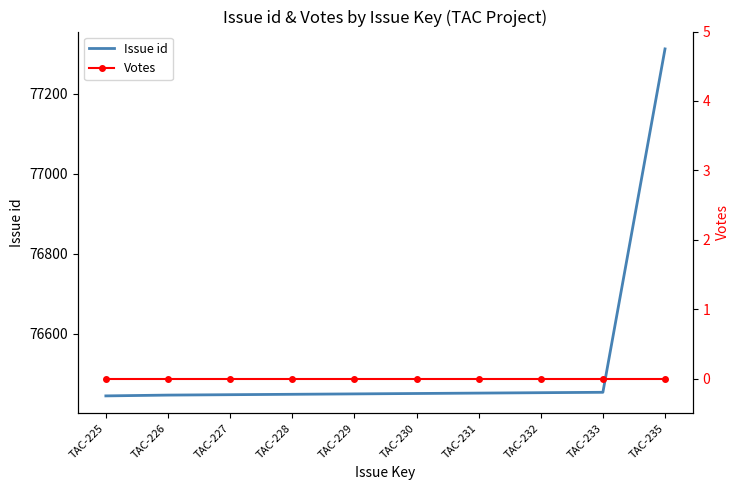

What is the sum of all Issue id values?

765361